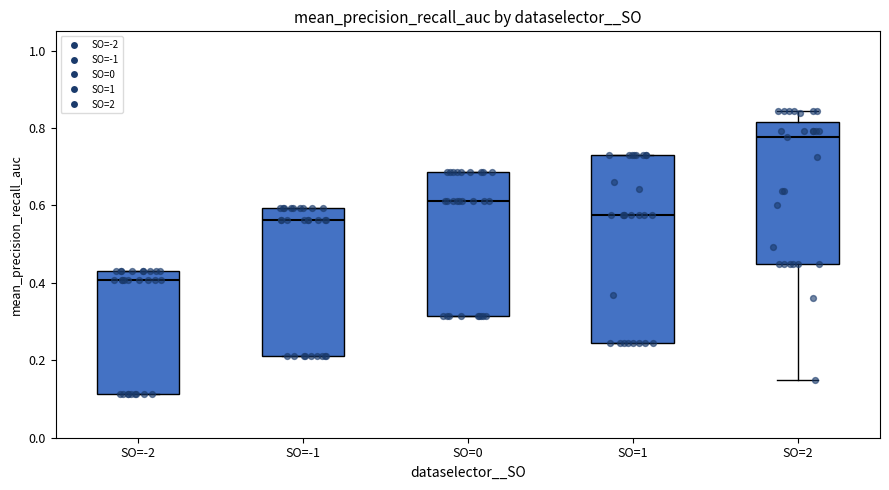

Reading left to right, read every box against the y-axis: the position of its median line, the range the box covers, and the ends of its whiskers. The values are not printed on the chart, so give them approximately, as read against the axis.

SO=-2: median 0.40, box 0.12 to 0.44, whiskers 0.12 to 0.44
SO=-1: median 0.56, box 0.22 to 0.60, whiskers 0.22 to 0.60
SO=0: median 0.62, box 0.32 to 0.68, whiskers 0.32 to 0.68
SO=1: median 0.58, box 0.24 to 0.74, whiskers 0.24 to 0.74
SO=2: median 0.78, box 0.44 to 0.82, whiskers 0.14 to 0.84